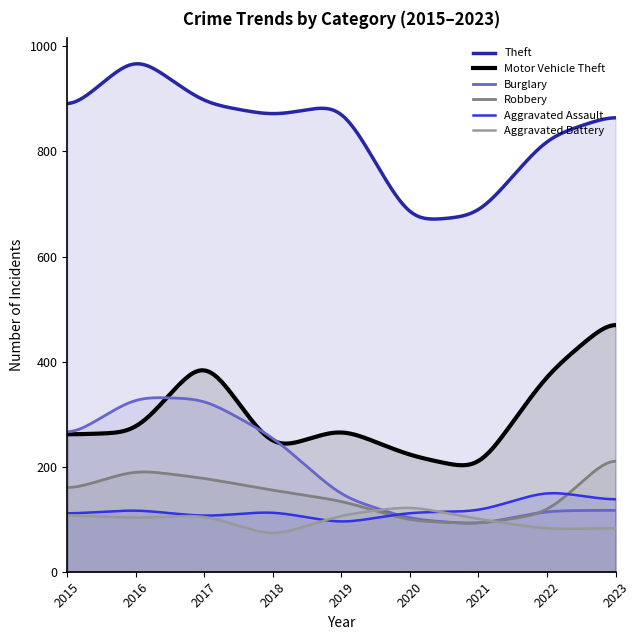

Which series changed the most between 2016 and 2022?

Burglary